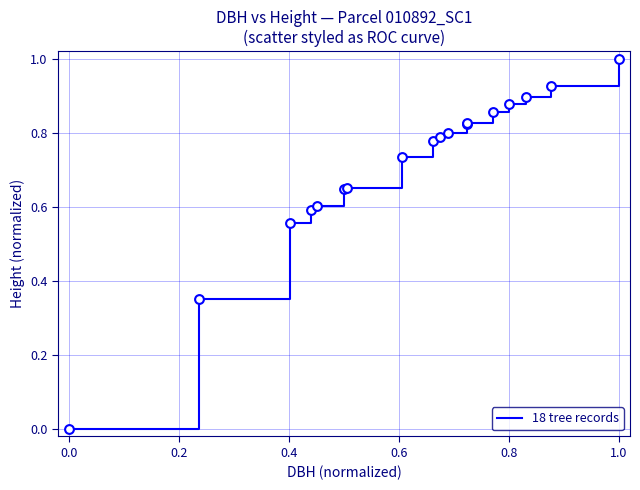

What is the maximum value shown in the chart?

1.0